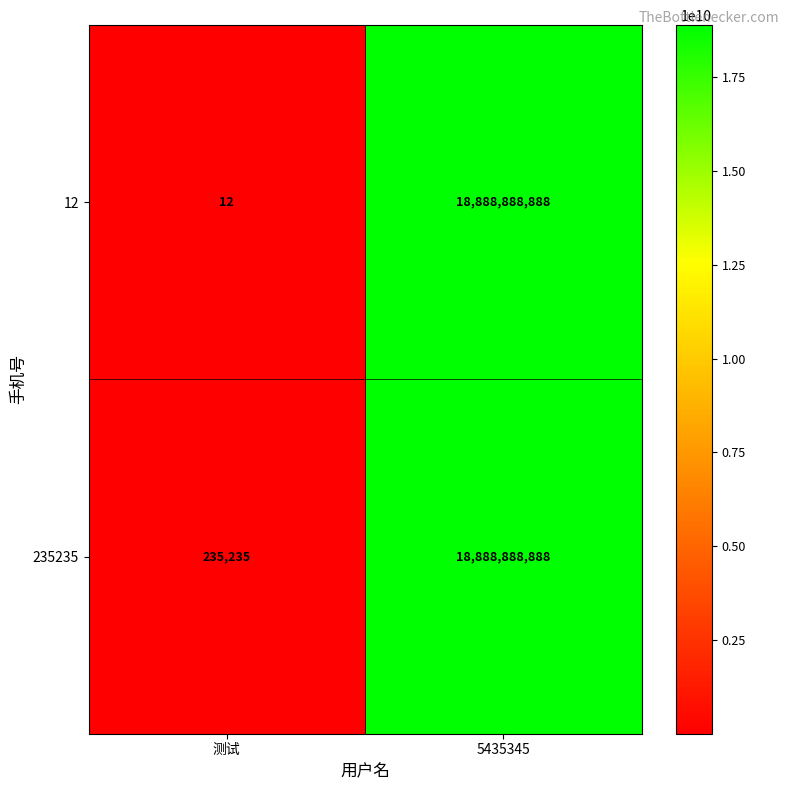

Which series has the widest spread of values?

12